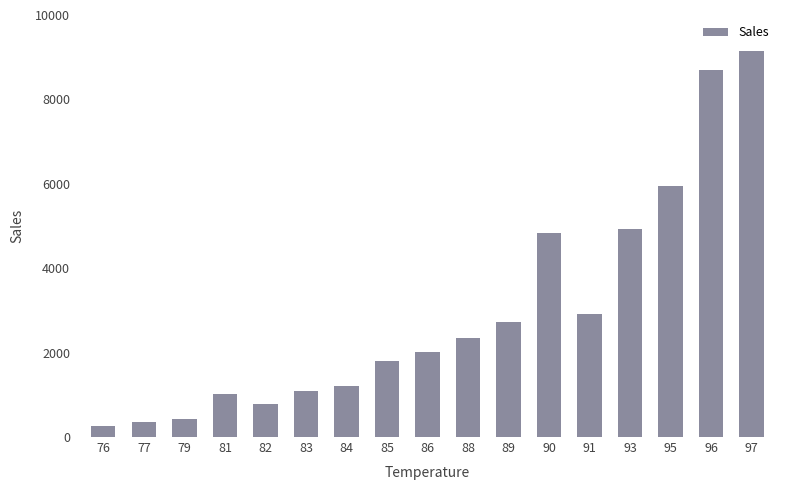

Is it true that the value at 83 is 1082?

True